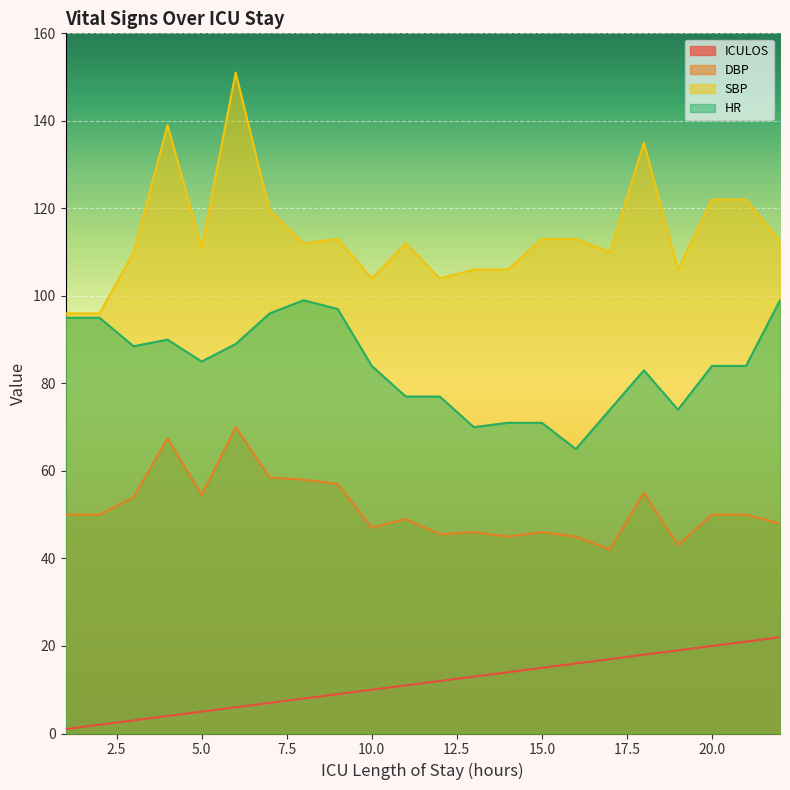

Where is HR nearest to the value 82?

18